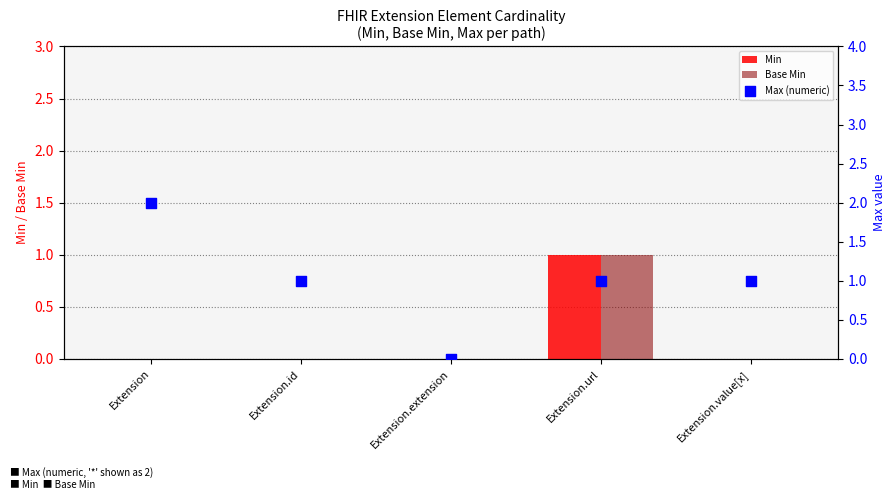

Which series has the largest total across all categories?

Max (numeric)